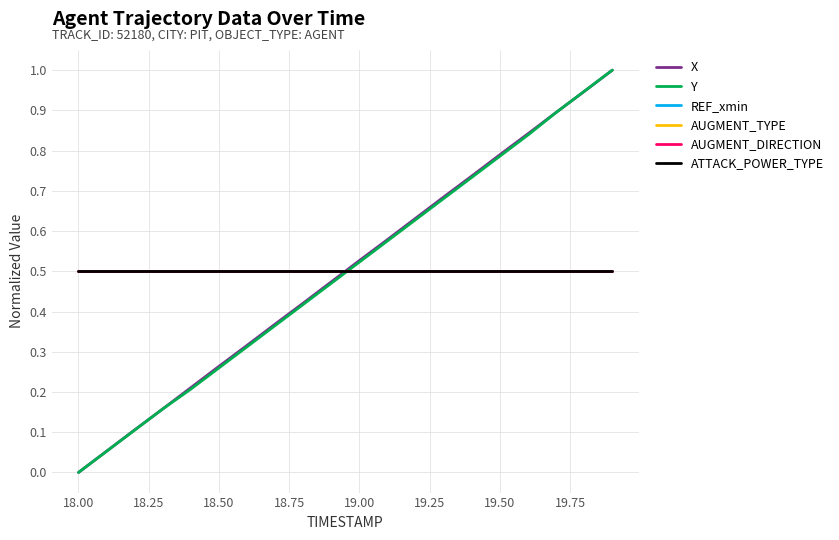

Where is Y nearest to the value 0?

18.00